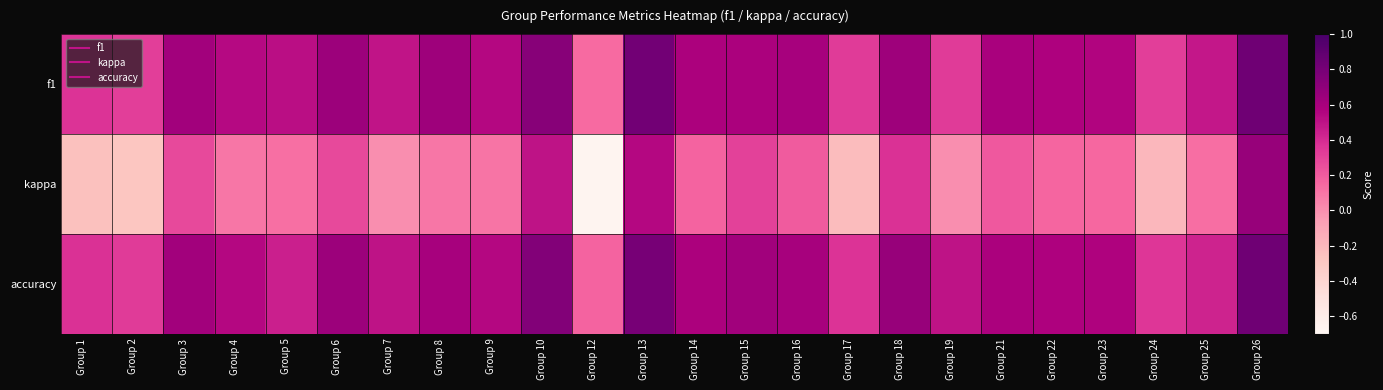

At how many categories does at least one series exceed 0?

24